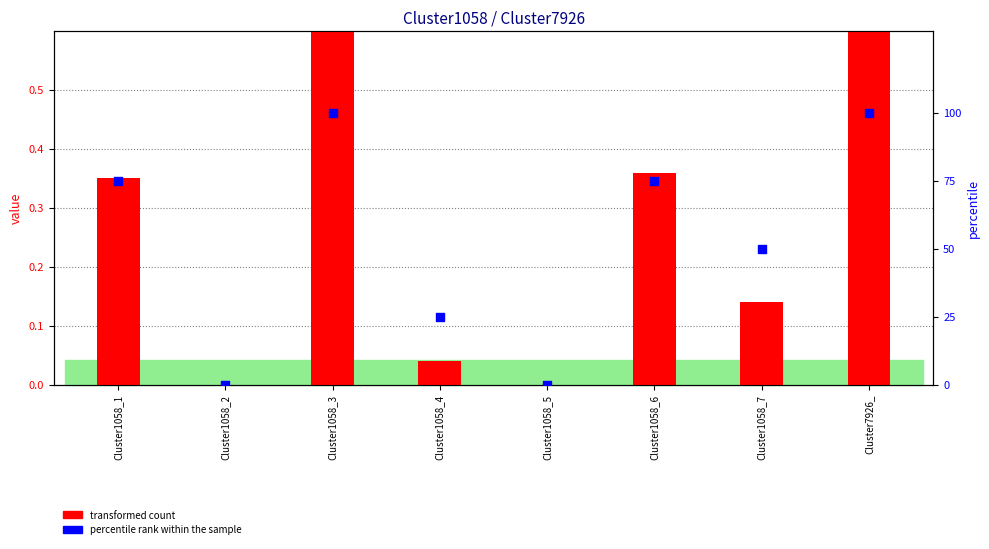

Which series contains the highest Y value?

percentile rank within the sample